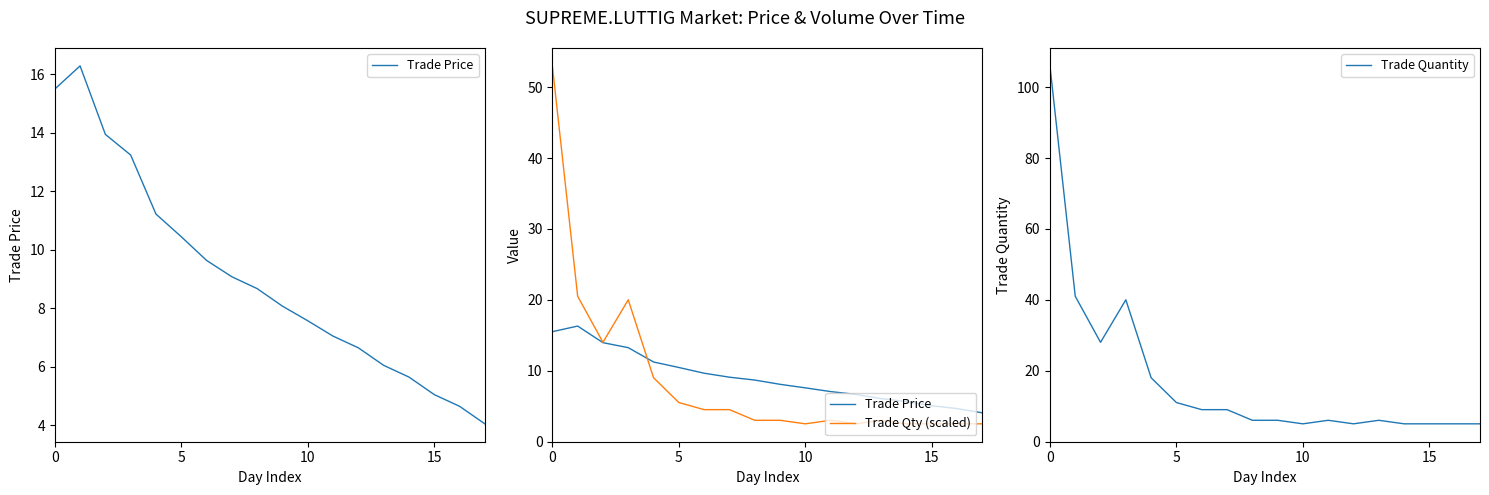

After their last crossing, which series has the higher values: Trade Quantity or Trade Price?

Trade Quantity